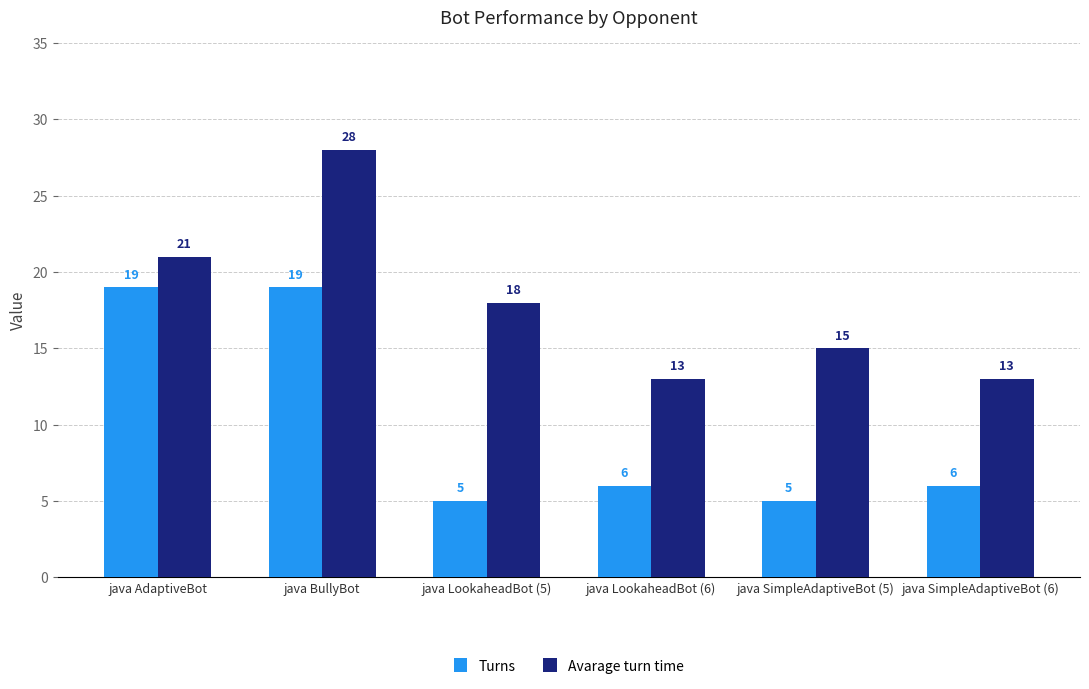

What value does the Avarage turn time series have at java SimpleAdaptiveBot (6), to the nearest 10?

10